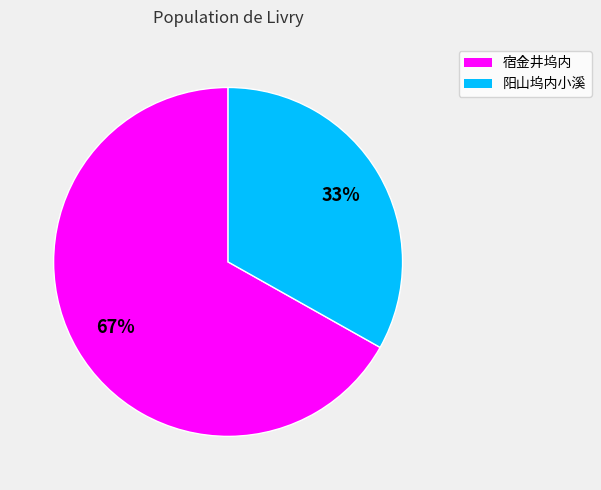

Approximately how many times larger is the value at 宿金井坞内 compared to 阳山坞内小溪?

2.0